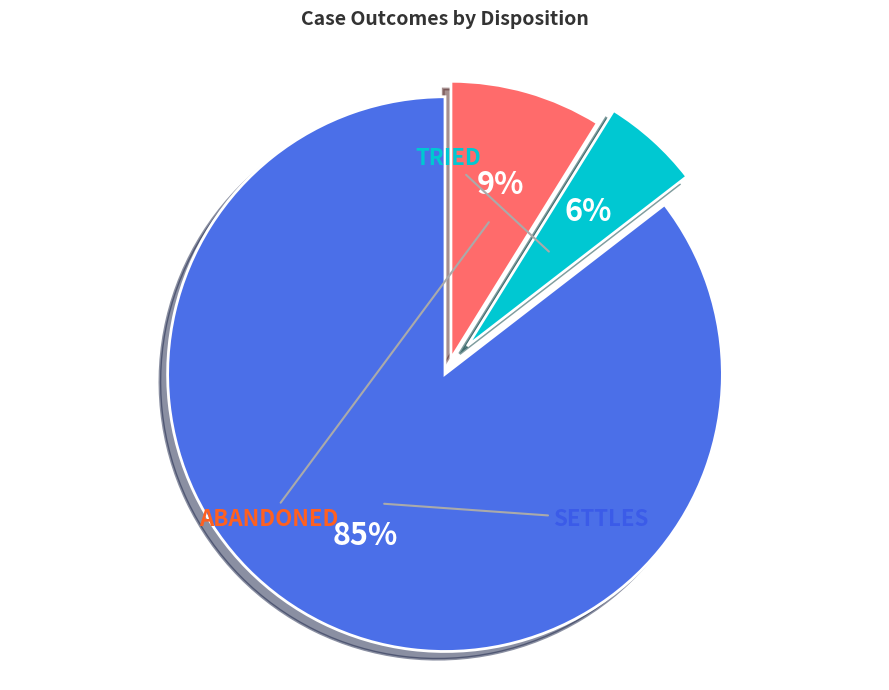

Is there a majority slice in this chart?

Yes